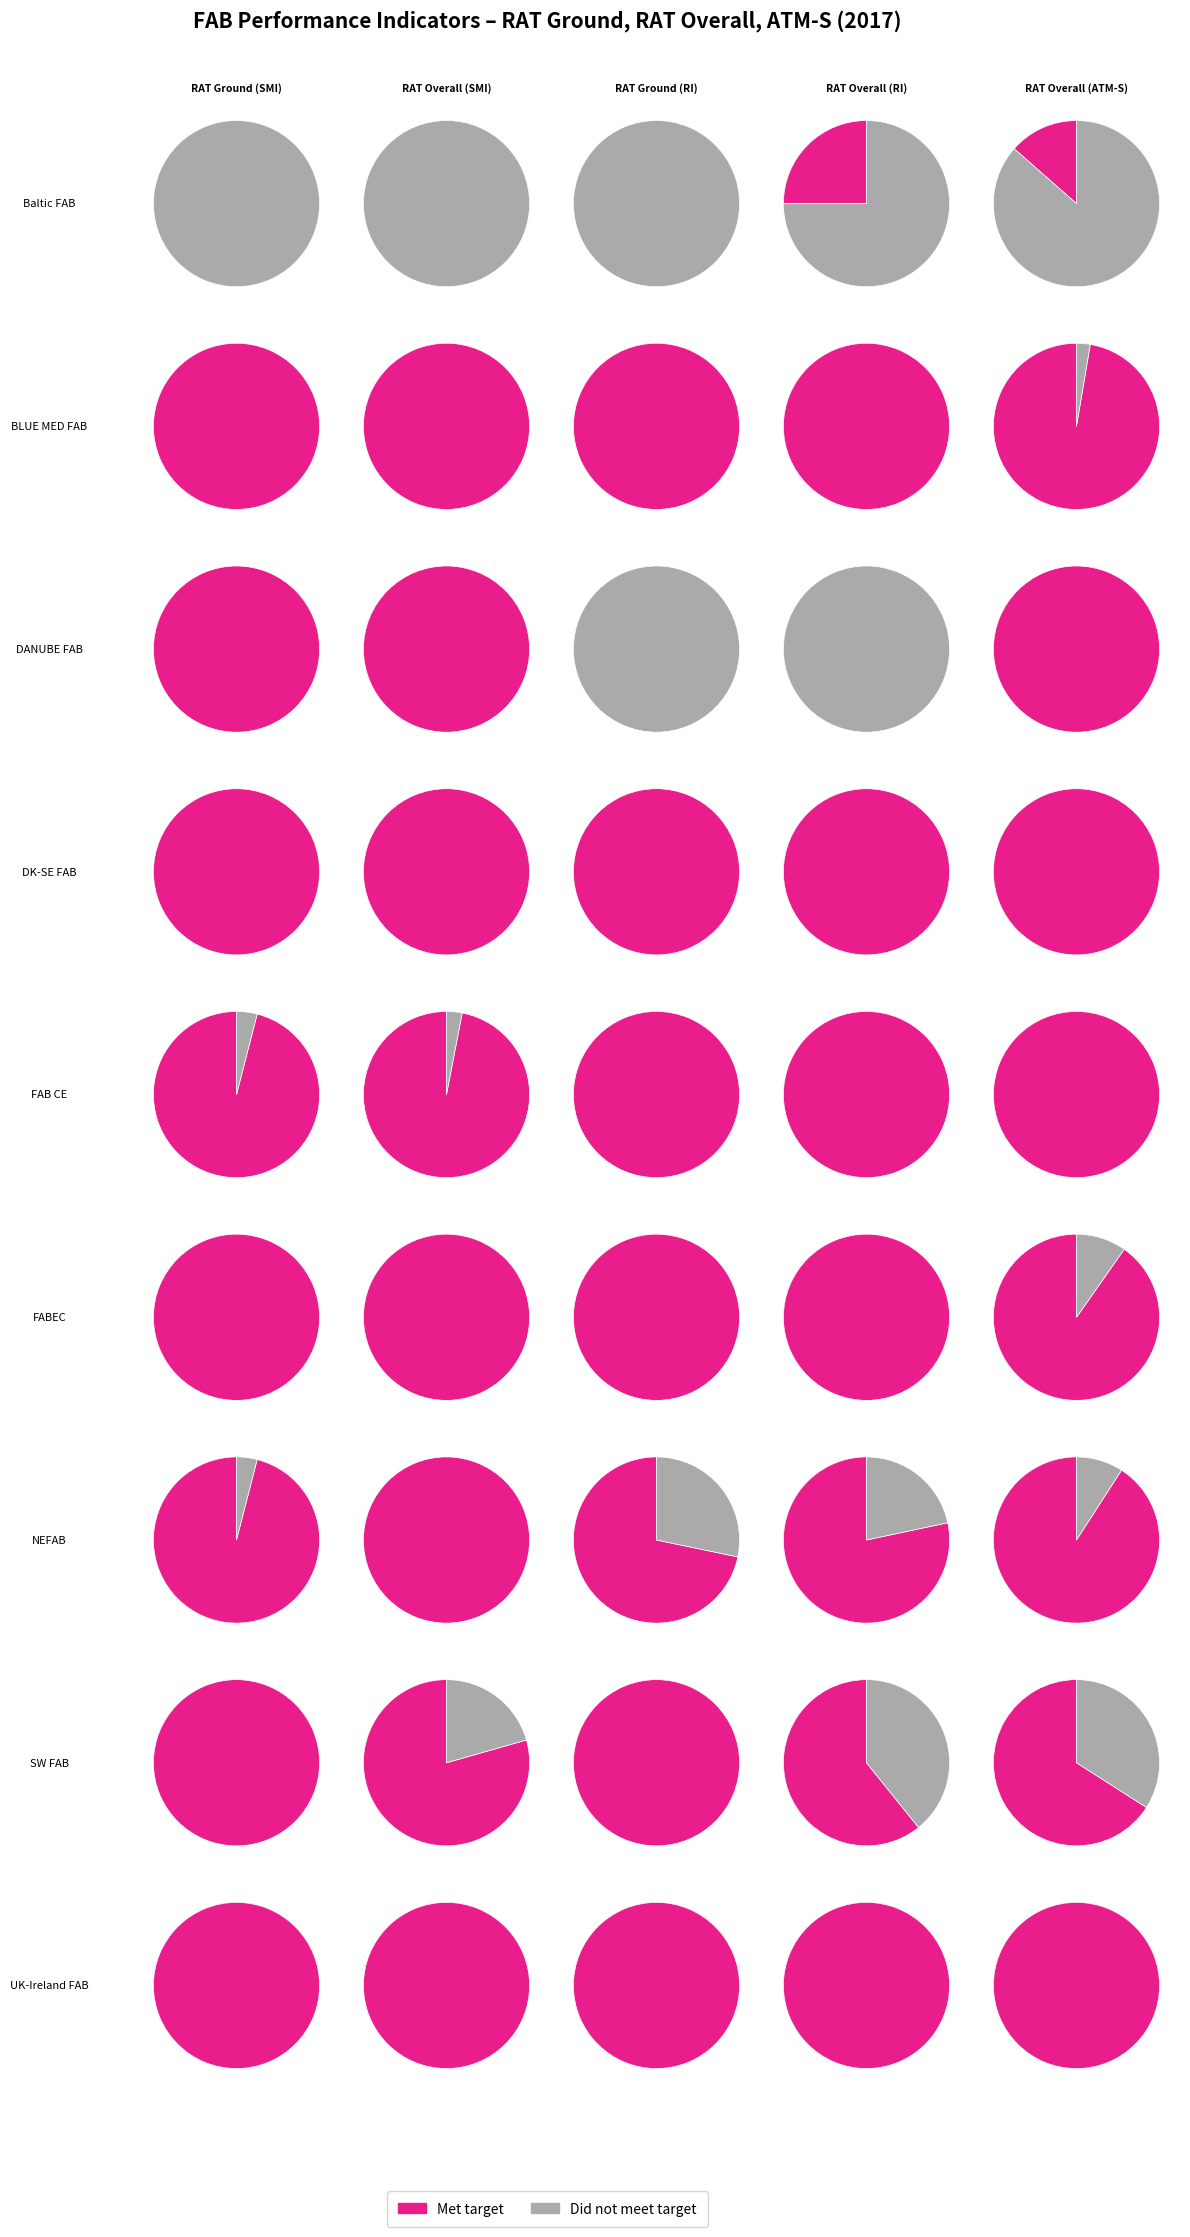

Is it true that Baltic FAB is 12% of the pie?

False